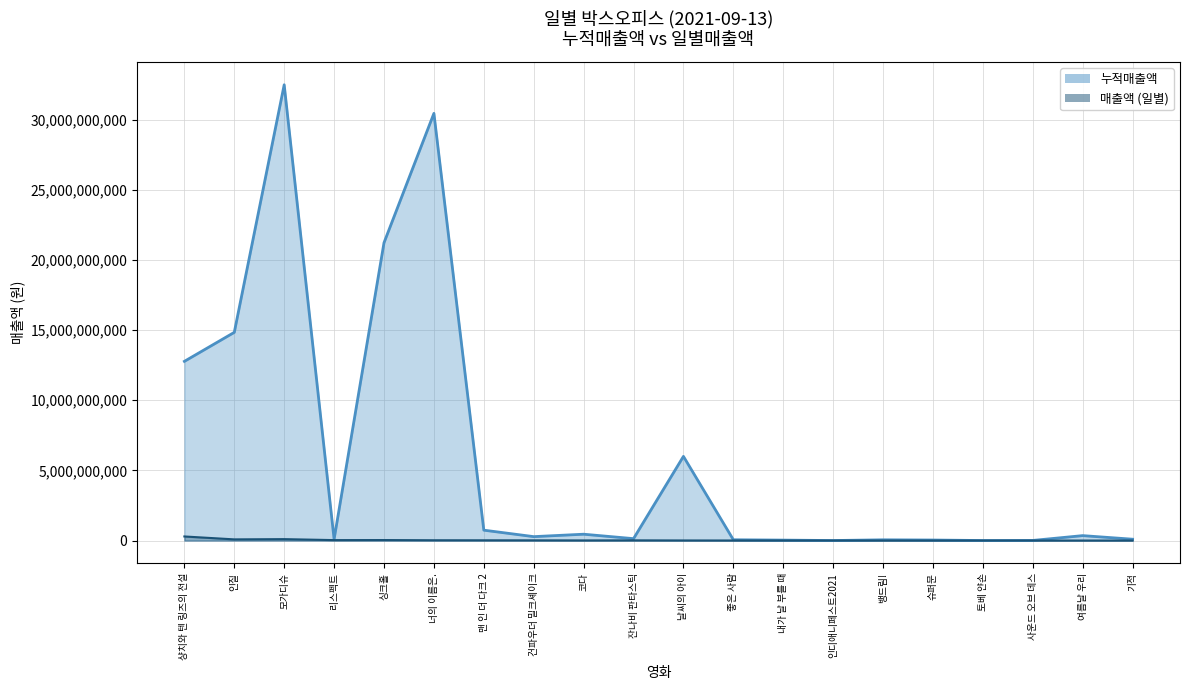

Reading right to left, extract all data points from this chart.

누적매출액_line: 96279580	351966720	8793380	2028000	38013480	53260290	1855000	32304900	56897620	5999052080	136028000	452171990	279395450	740494900	30442688456	21224188200	98957600	32480468290	14837197020	12770925720
매출액_line: 1156000	1522900	970970	1218000	1386500	2169360	1500000	2981500	3976000	7305840	14776000	9511070	15176620	18256000	21838080	36023620	32013000	101259010	84218110	291521360